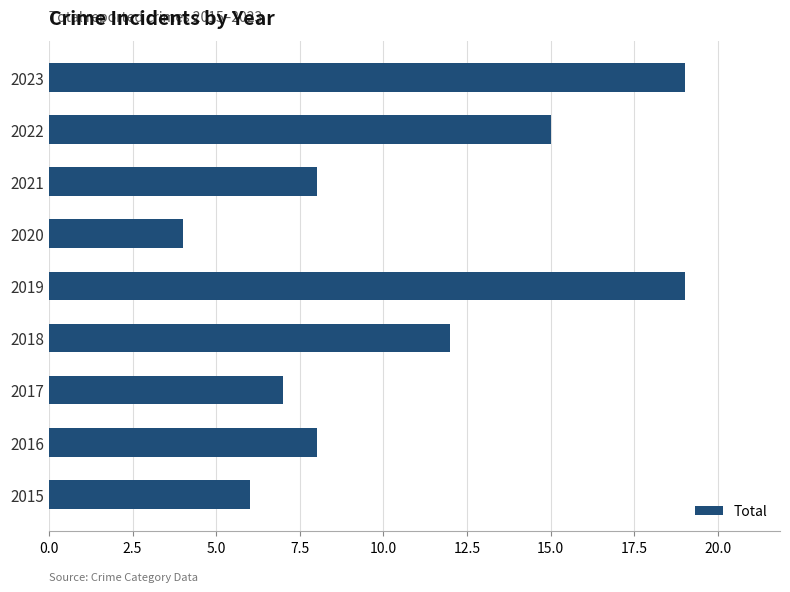

Reading bottom to top, list all the values displayed in this chart.

2015=6	2016=8	2017=7	2018=12	2019=19	2020=4	2021=8	2022=15	2023=19